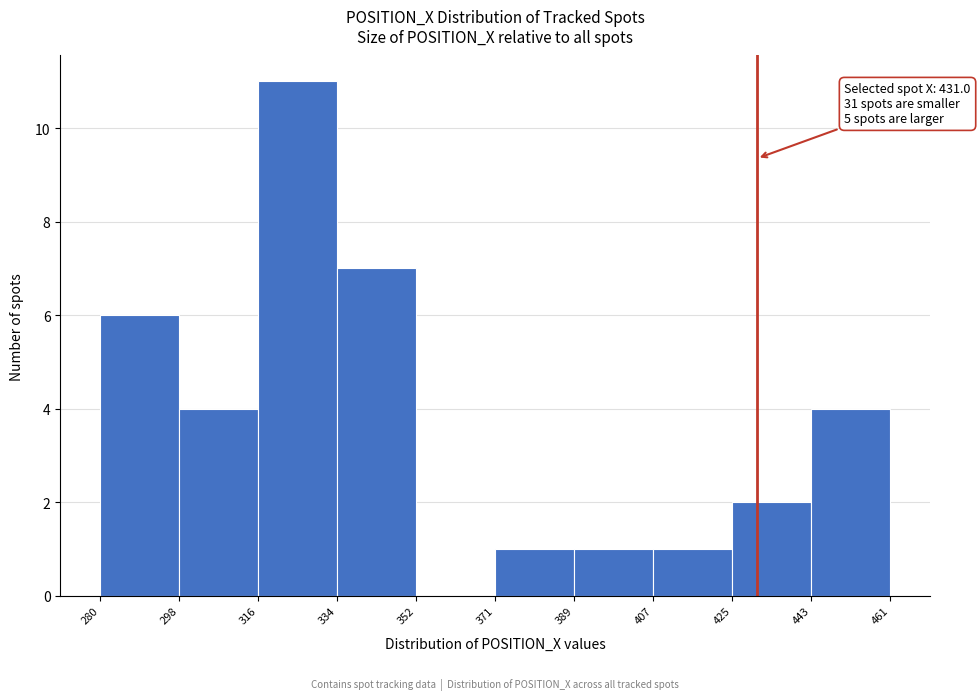

Over which range of the x-axis is the bar tallest?

316 to 334